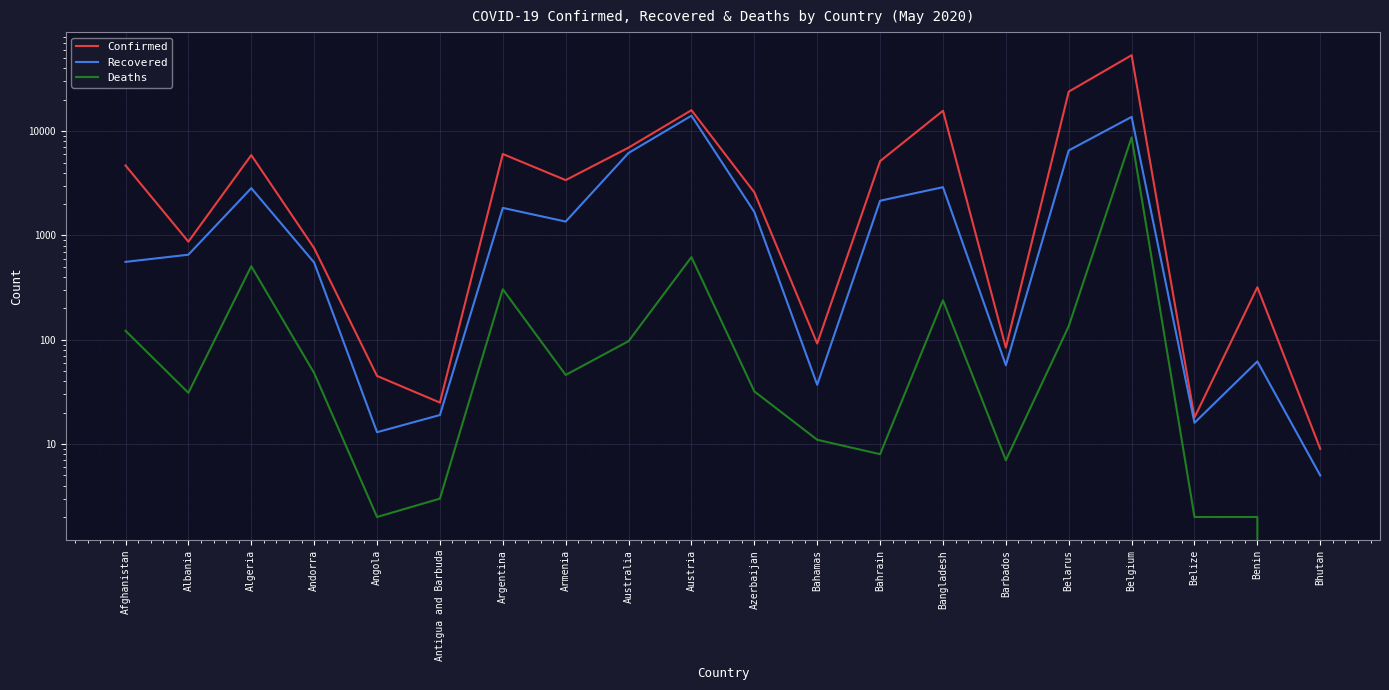

How many interior local valleys does the Deaths series have?

5